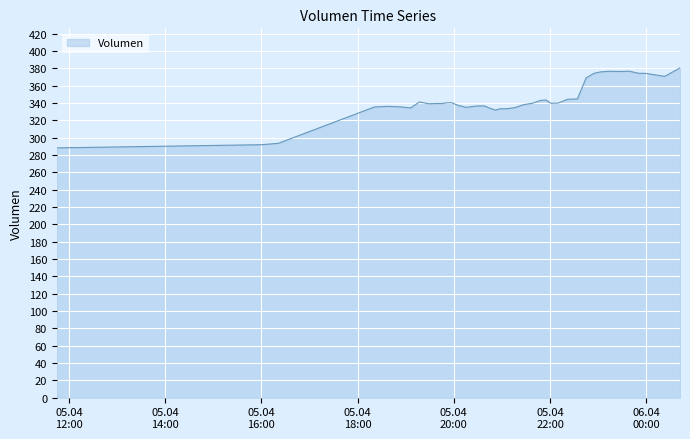

What is the greatest value displayed?

380.3